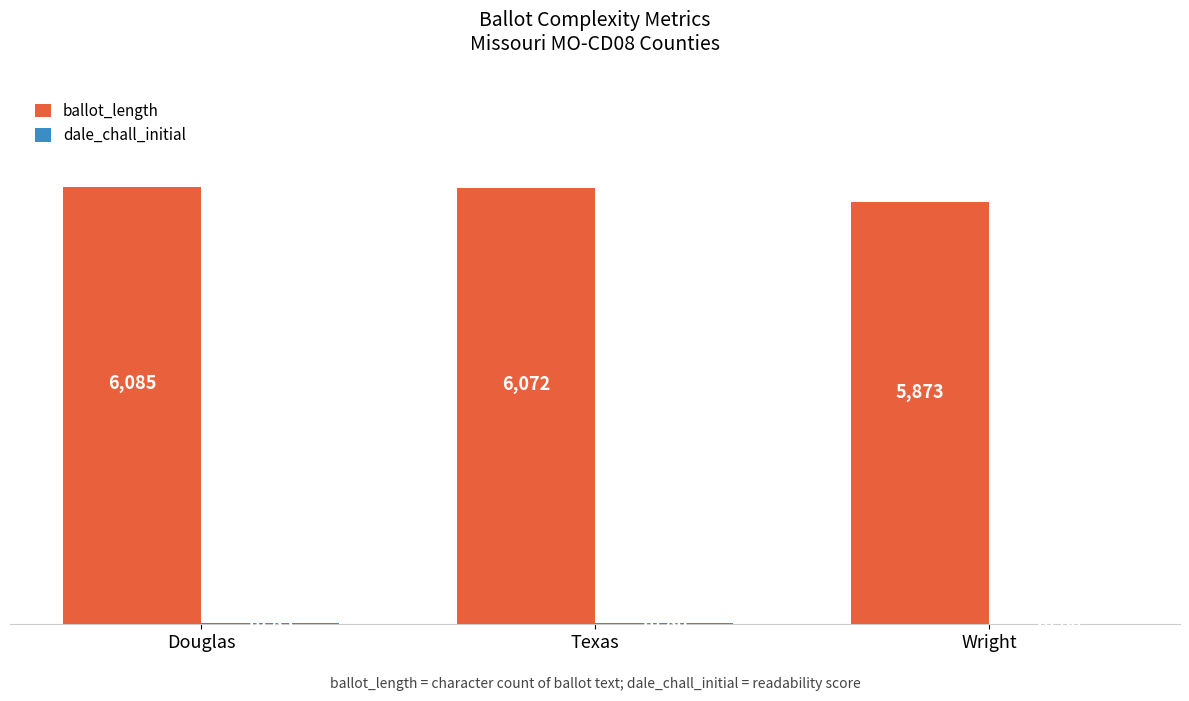

Which series has the largest range (max minus min)?

ballot_length